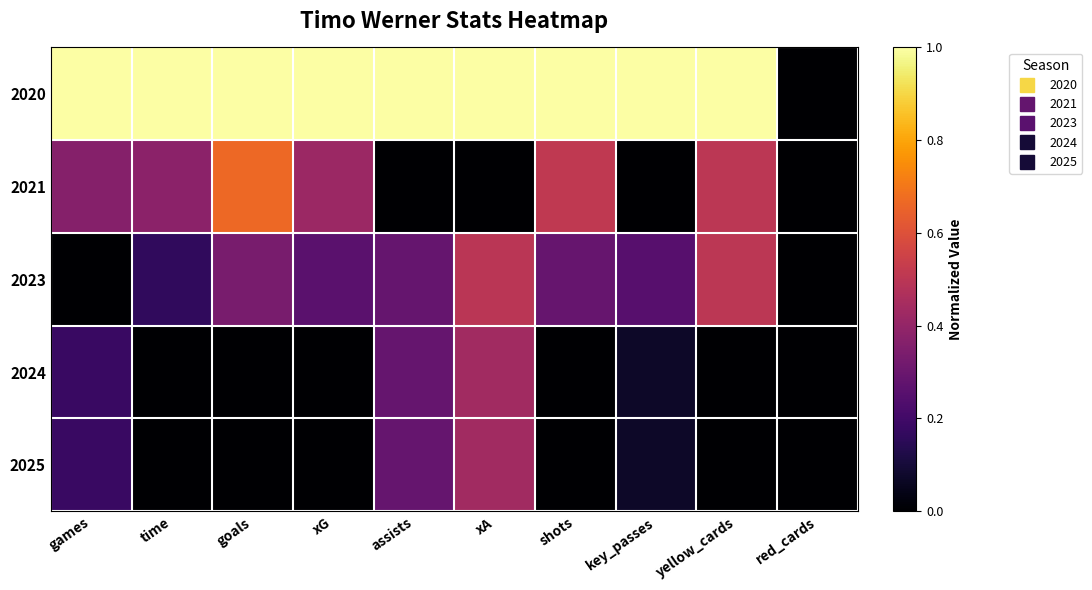

Which series changed the most between games and red_cards?

2020